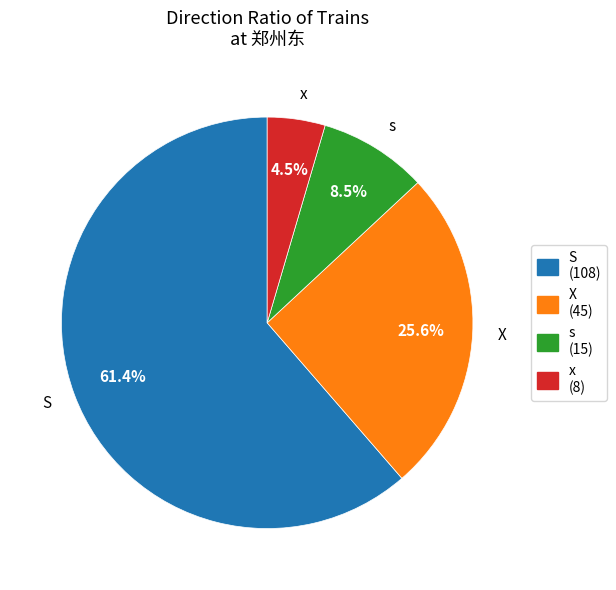

Does S represent more than half of the total?

Yes